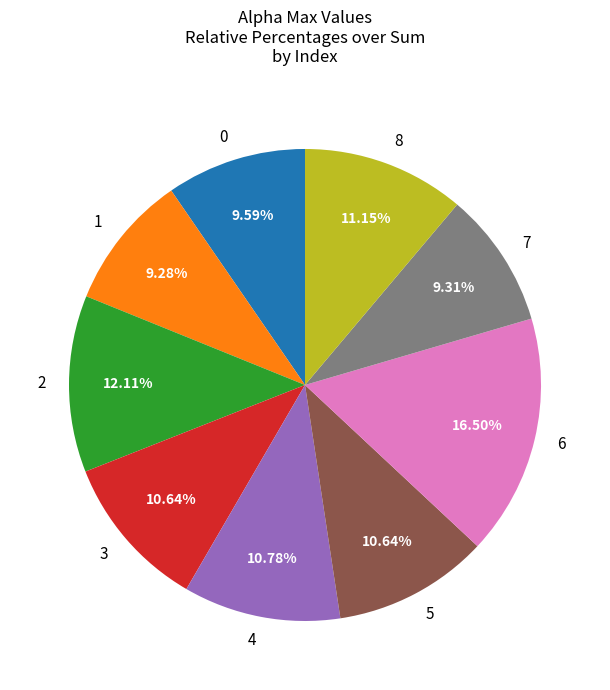

To the nearest percent, what portion does 7 represent?

9%